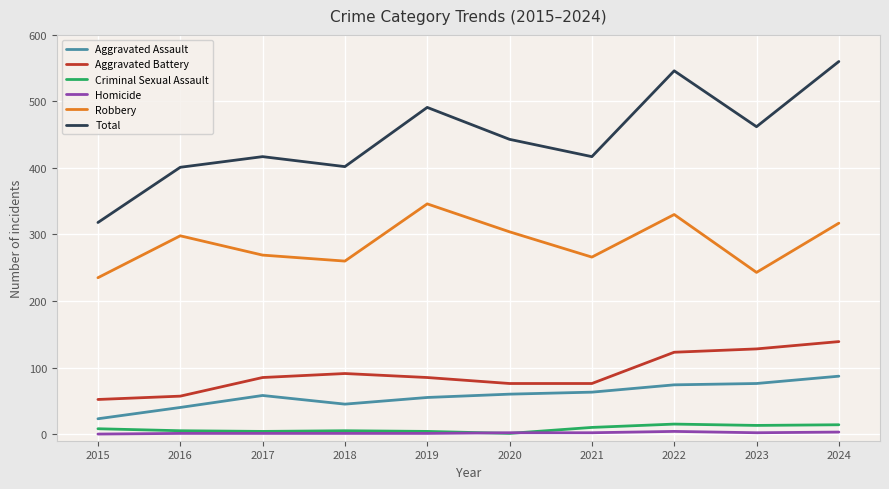

What is the sum of all Total values?

4457